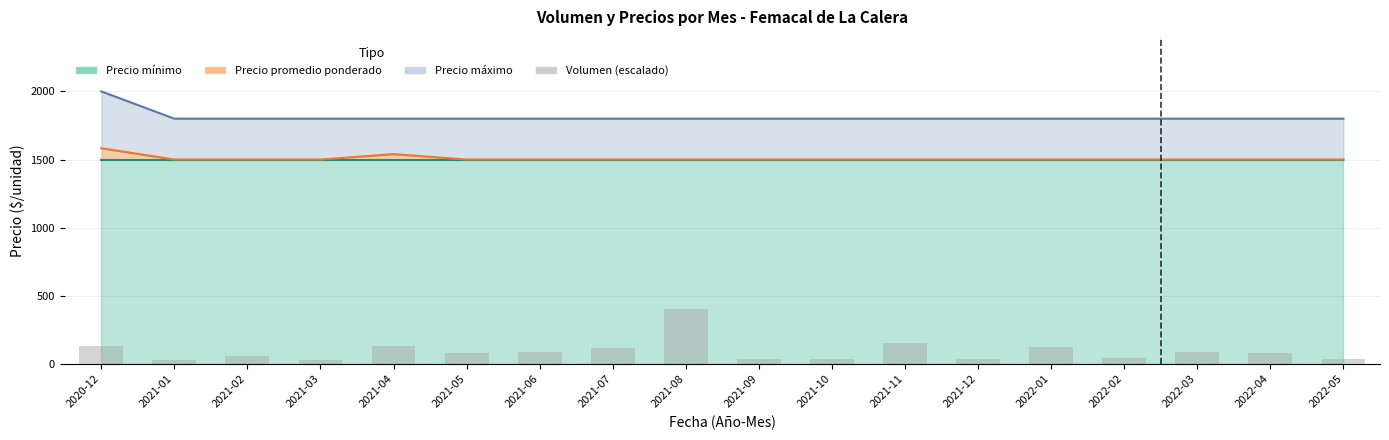

Reading left to right, extract all data points from this chart.

134.2	29.8	59.6	29.8	133.9	79.5	84.5	119.3	400.0	39.8	37.3	156.5	39.8	121.2	41.7	84.5	79.5	39.8